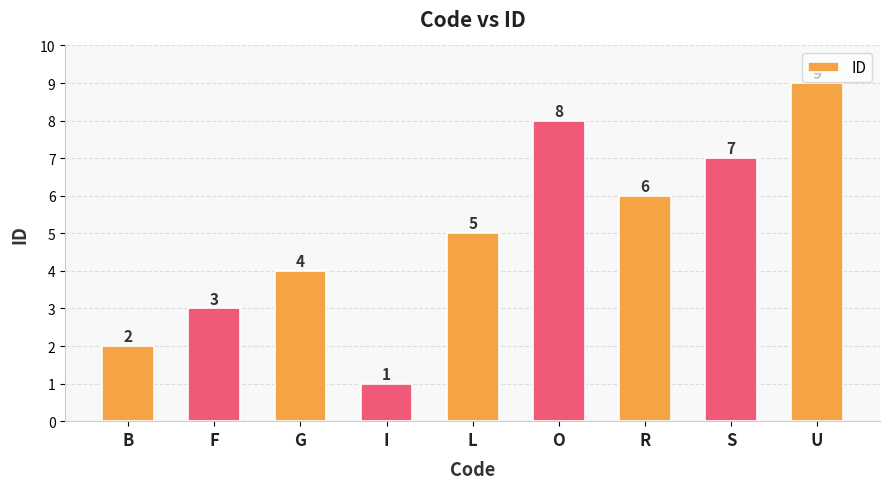

What is the ratio of the value at S to the value at U?

0.8